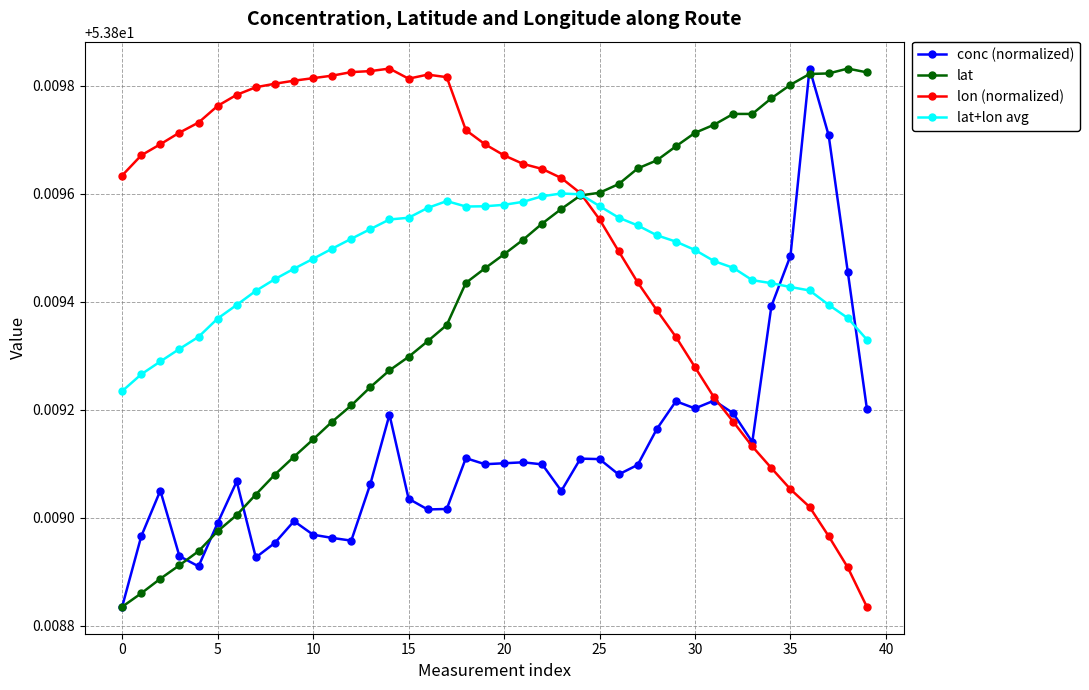

How many lon (normalized) values are between 53 and 54?

40